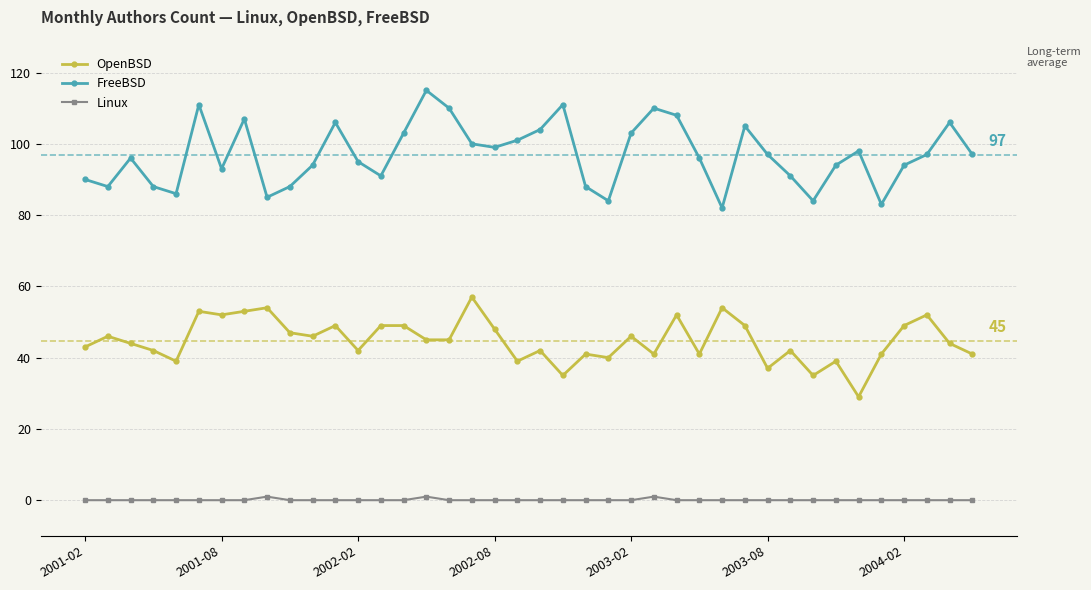

True or false: Linux and FreeBSD intersect in this chart.

False